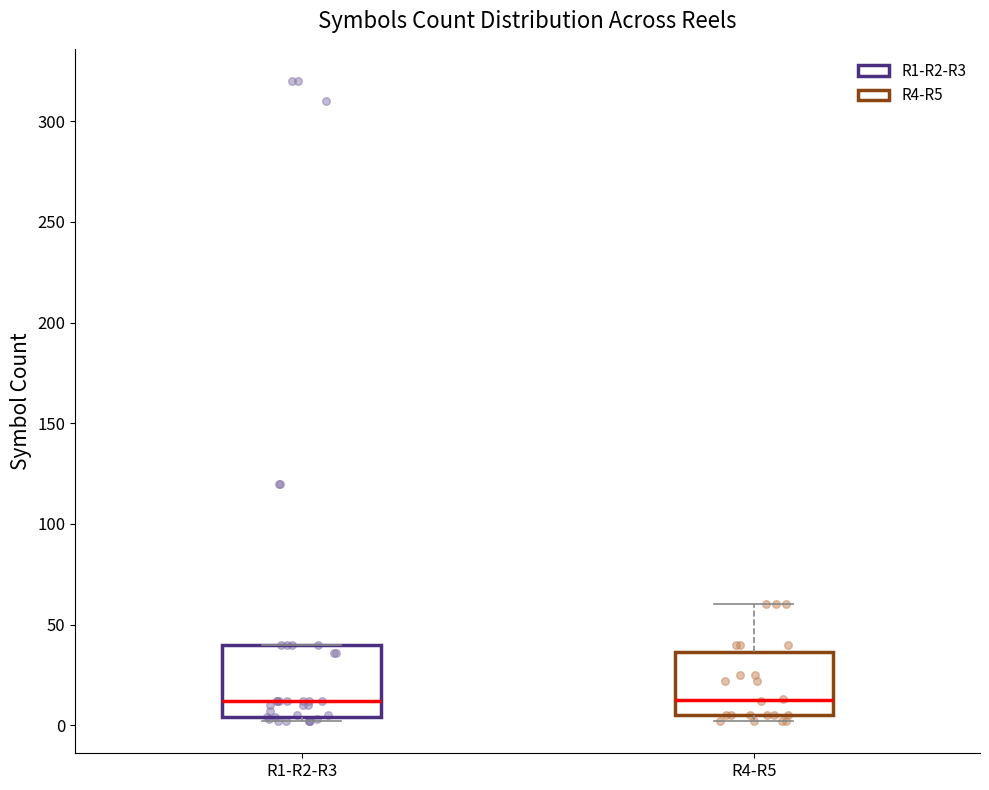

Reading left to right, read every box against the y-axis: the position of its median line, the range the box covers, and the ends of its whiskers. The values are not printed on the chart, so give them approximately, as read against the axis.

R1-R2-R3: median 10, box 5 to 40, whiskers 0 to 40
R4-R5: median 15, box 5 to 35, whiskers 0 to 60